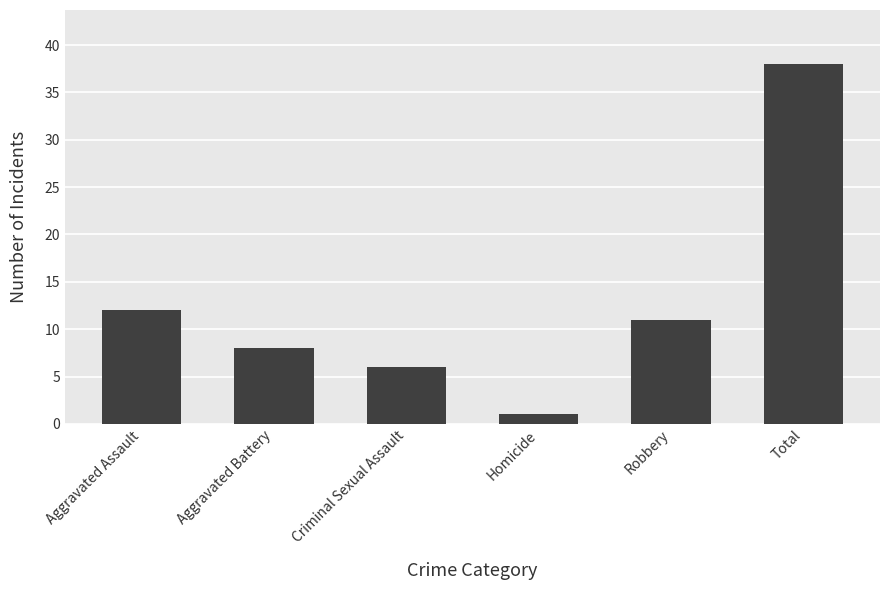

Rank the categories by value from lowest to highest.

Homicide, Criminal Sexual Assault, Aggravated Battery, Robbery, Aggravated Assault, Total